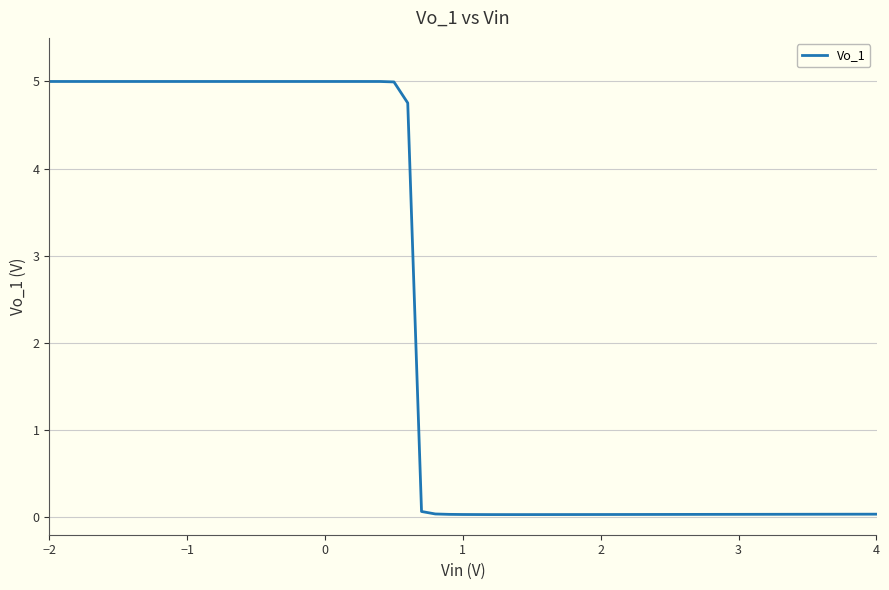

What is the difference between the maximum and minimum values?

5.0